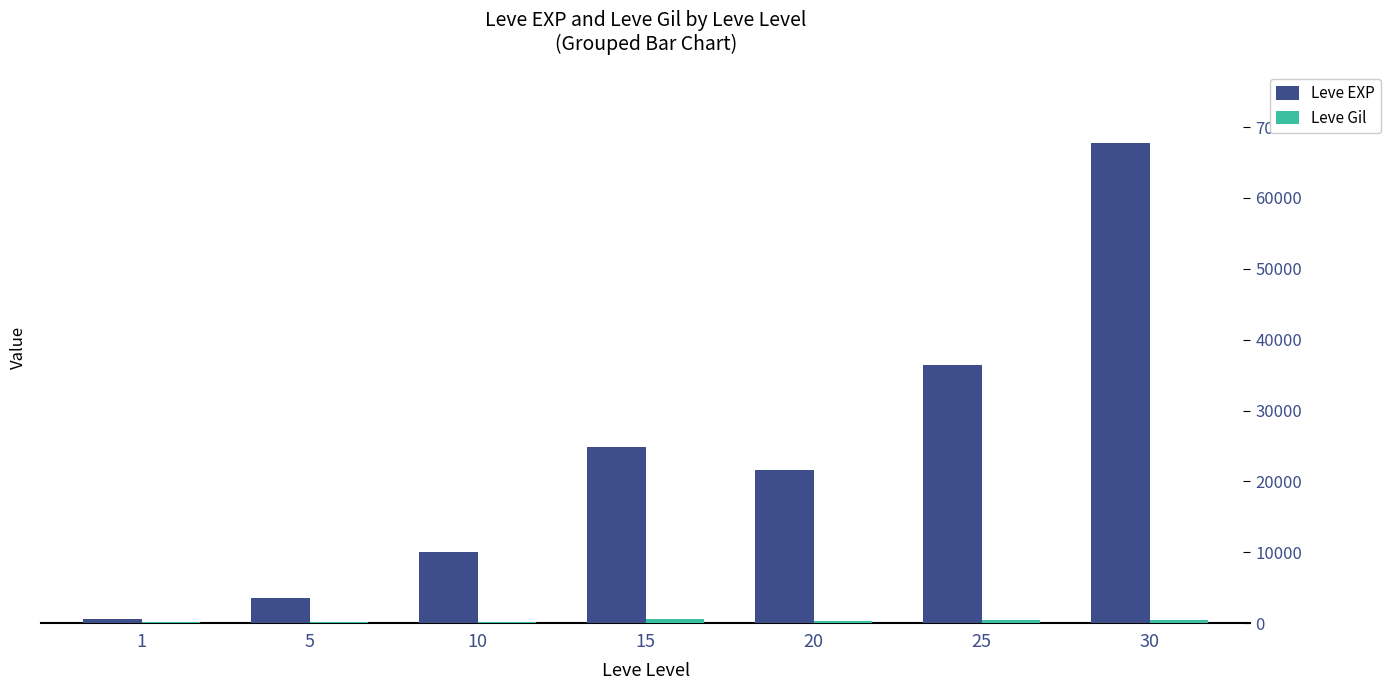

What is the difference between the Leve EXP values at 25 and 1?

35760